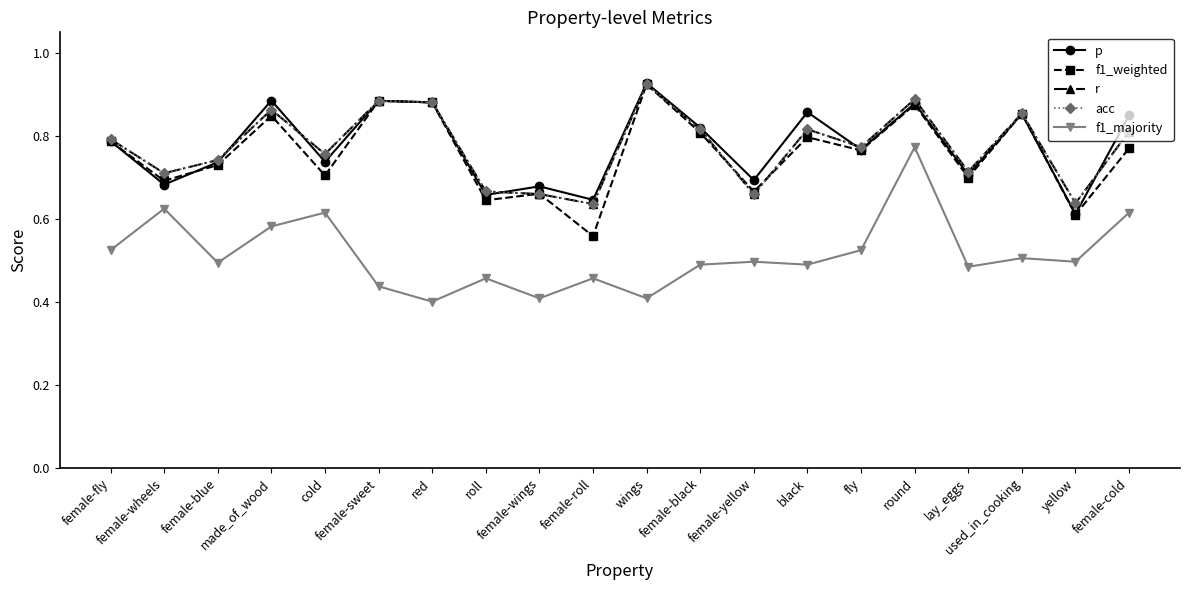

Which category has the lowest value in the f1_majority series?

red